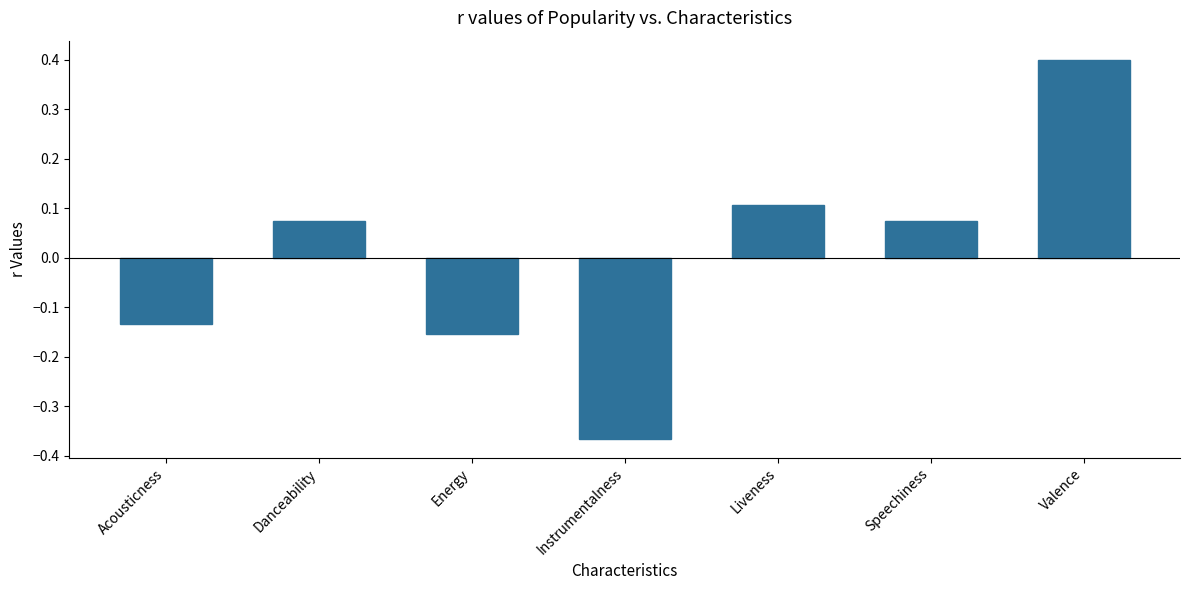

At which label does the data first exceed 0?

Danceability